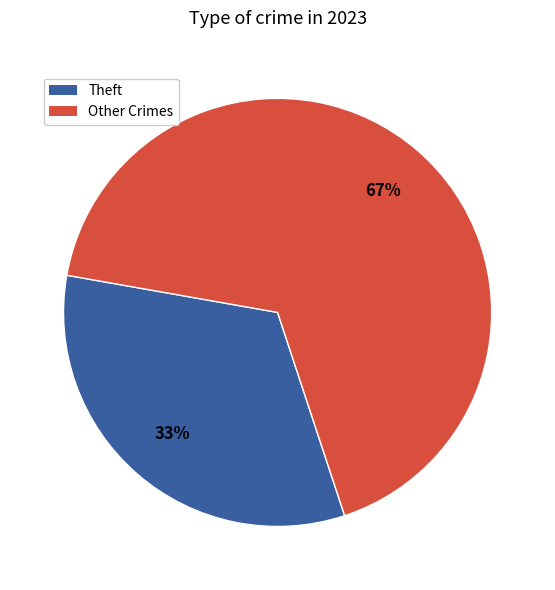

To the nearest percent, what is the difference between the largest and smallest slice percentages?

34%